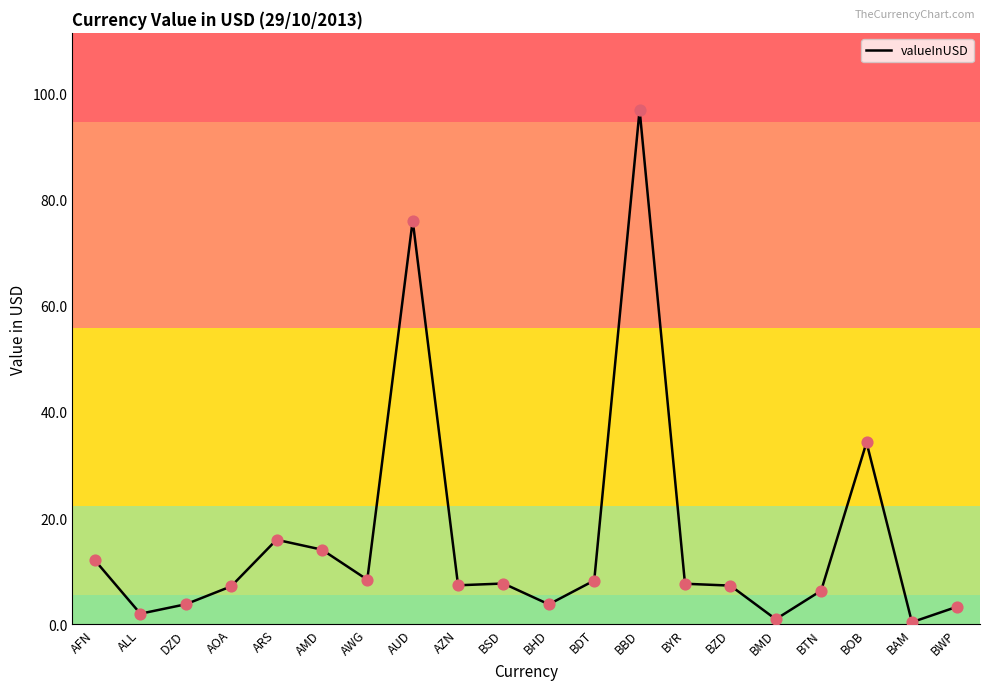

Between BOB and BHD, which is larger?

BOB